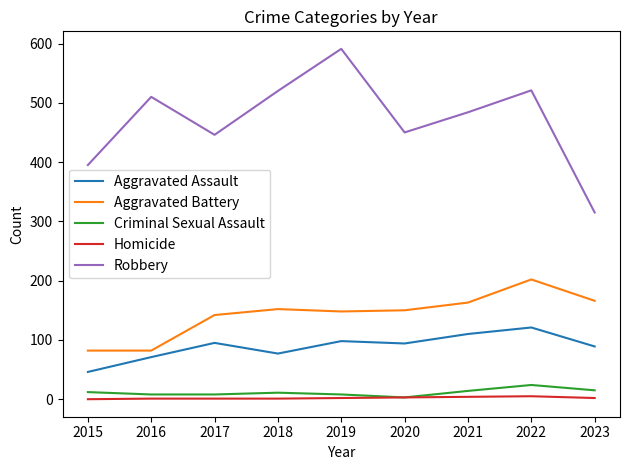

Does the chart display data point markers on the line(s)?

No